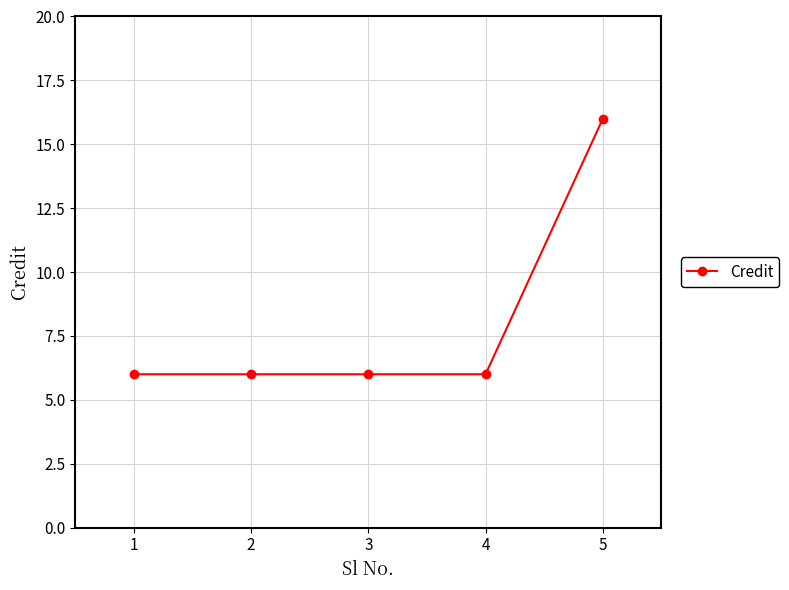

Which label corresponds to the largest value in the chart?

5